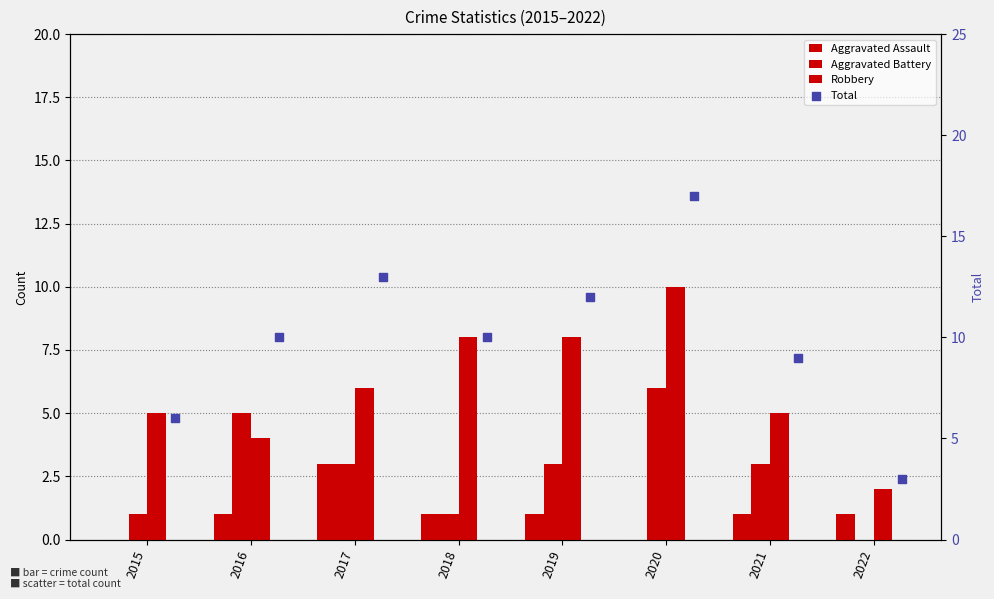

Is the value of Aggravated Assault at 2015 greater than the value of Total at 2015?

No